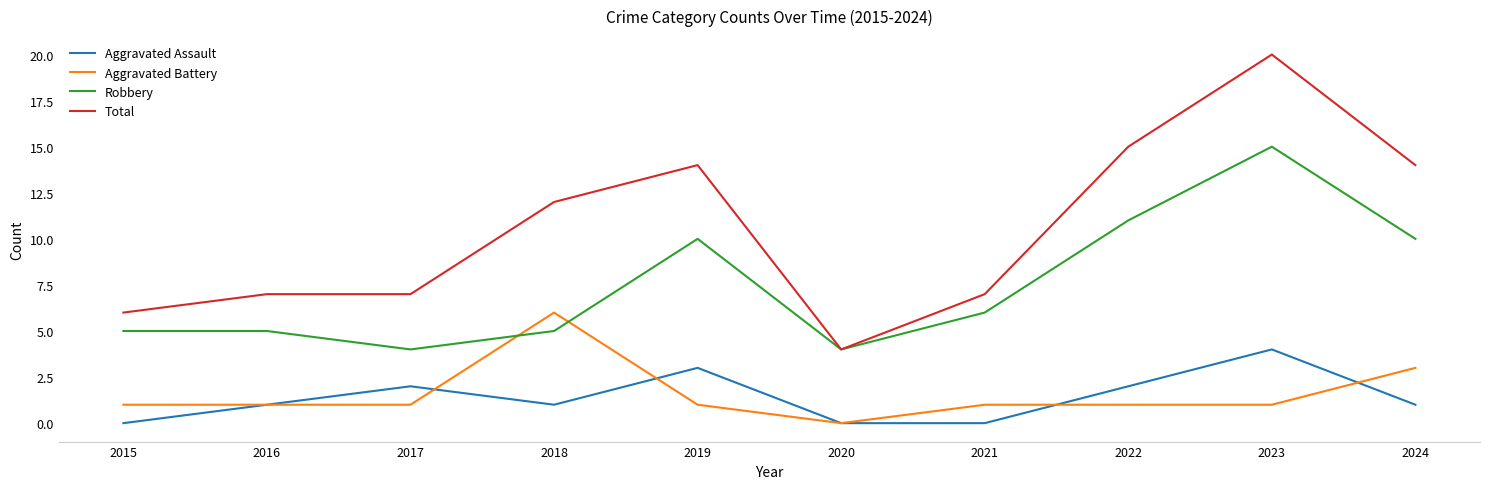

At 2023, list the series in order from largest to smallest.

Total, Robbery, Aggravated Assault, Aggravated Battery